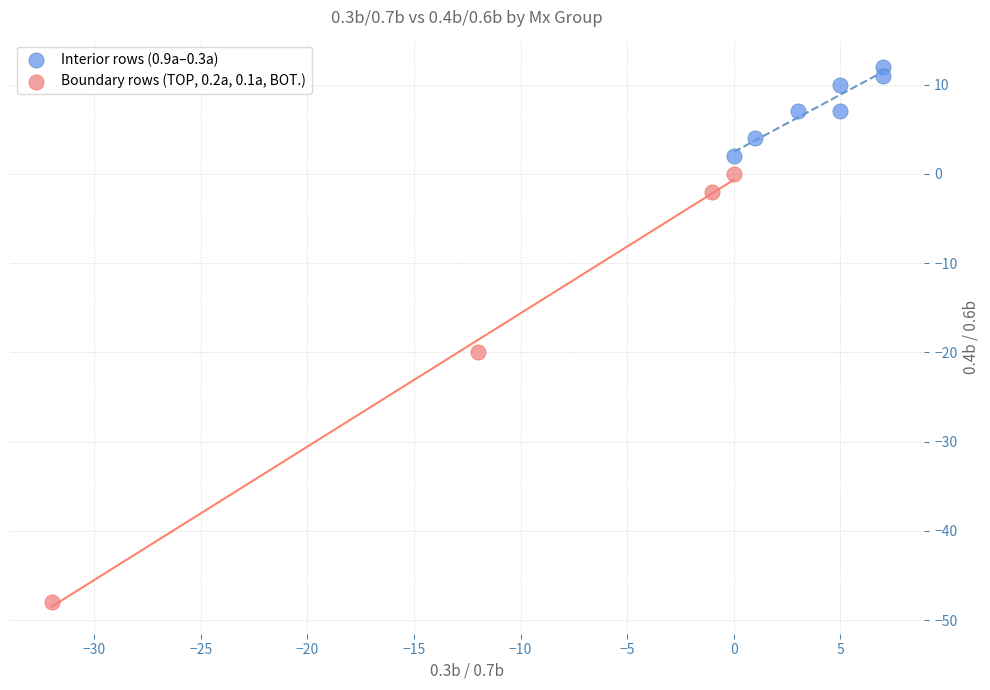

Which series reaches the minimum Y coordinate?

Boundary rows (TOP, 0.2a, 0.1a, BOT.)